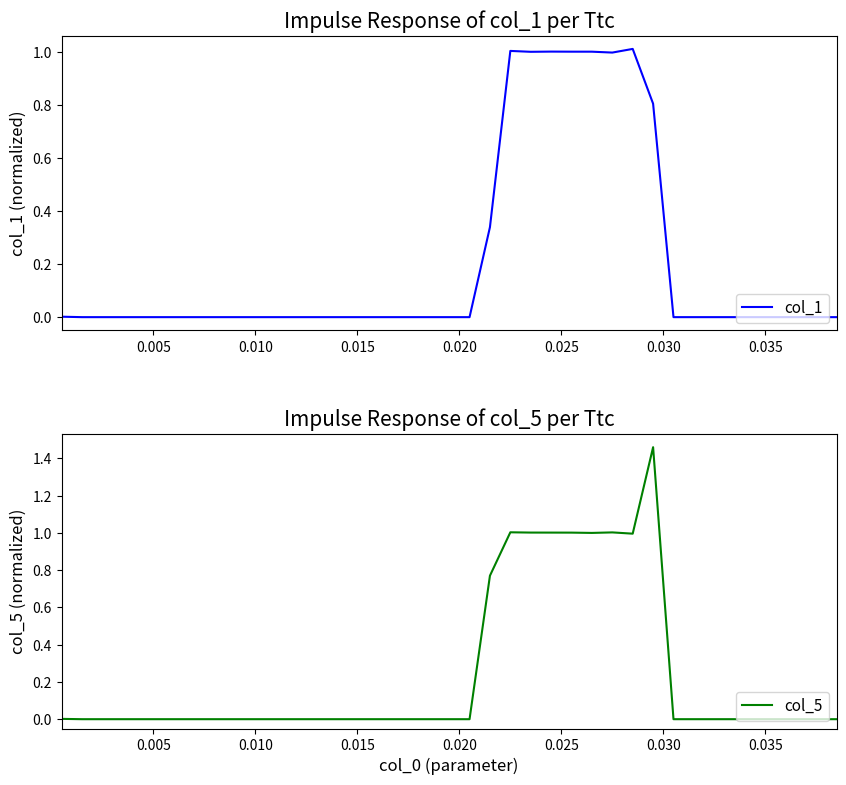

How many values in the col_1 series exceed 0?

10